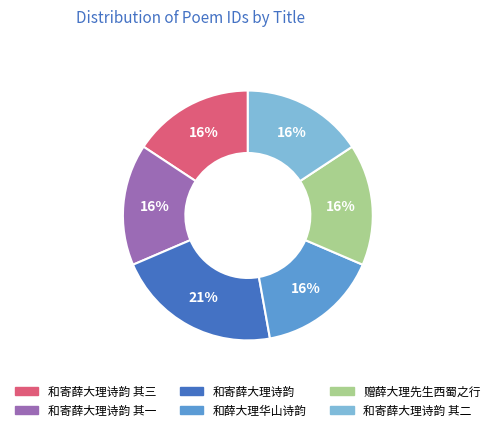

How many slices are in this pie chart?

6